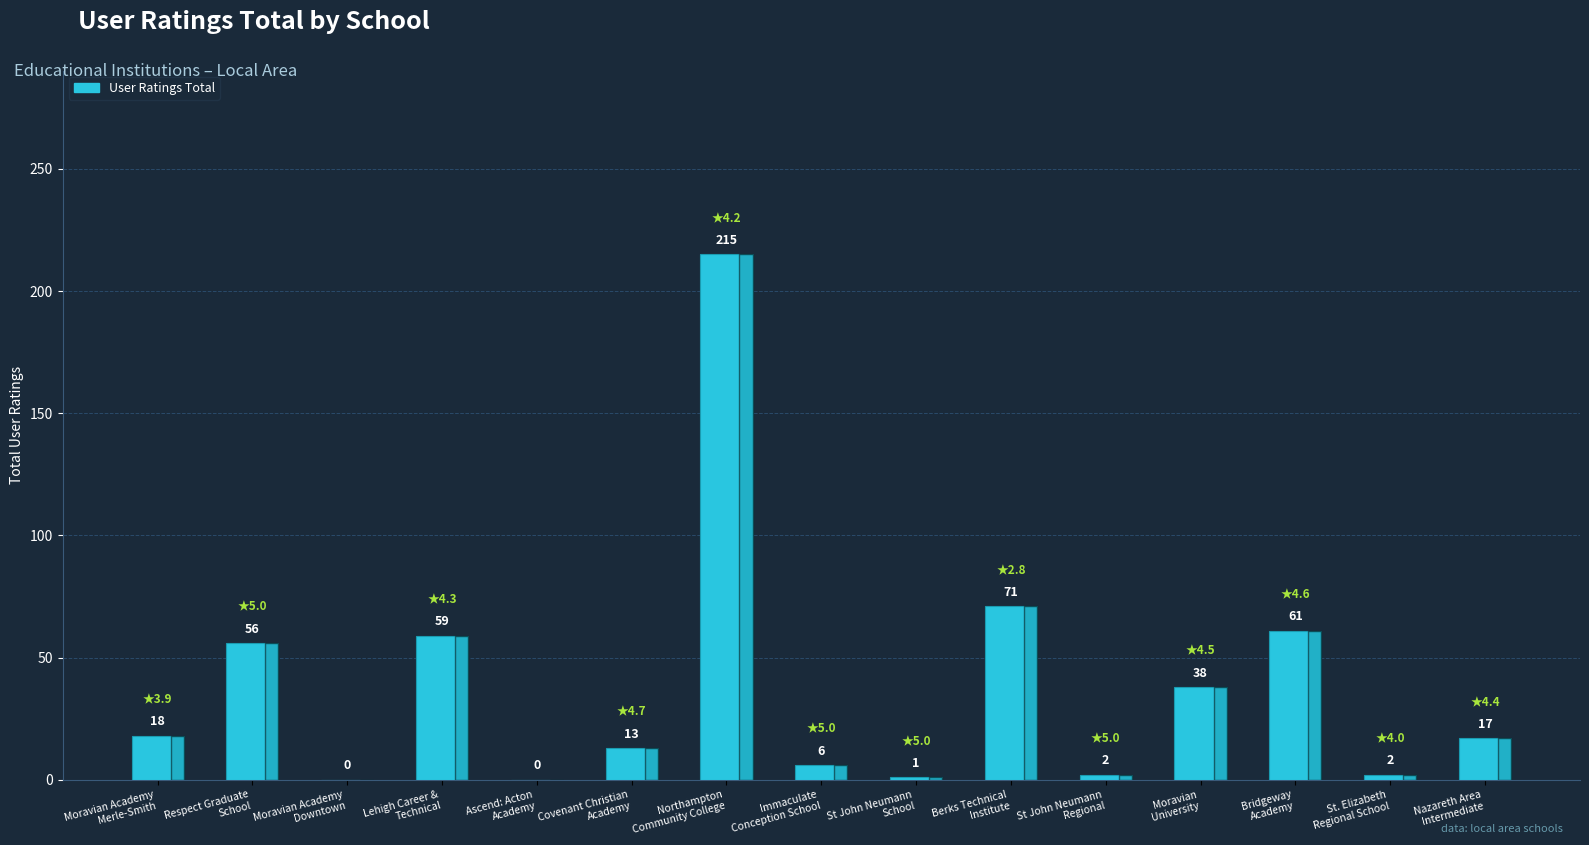

What is the sum of all values?

559